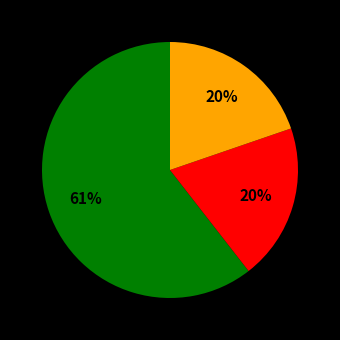

Is there a majority slice in this chart?

Yes